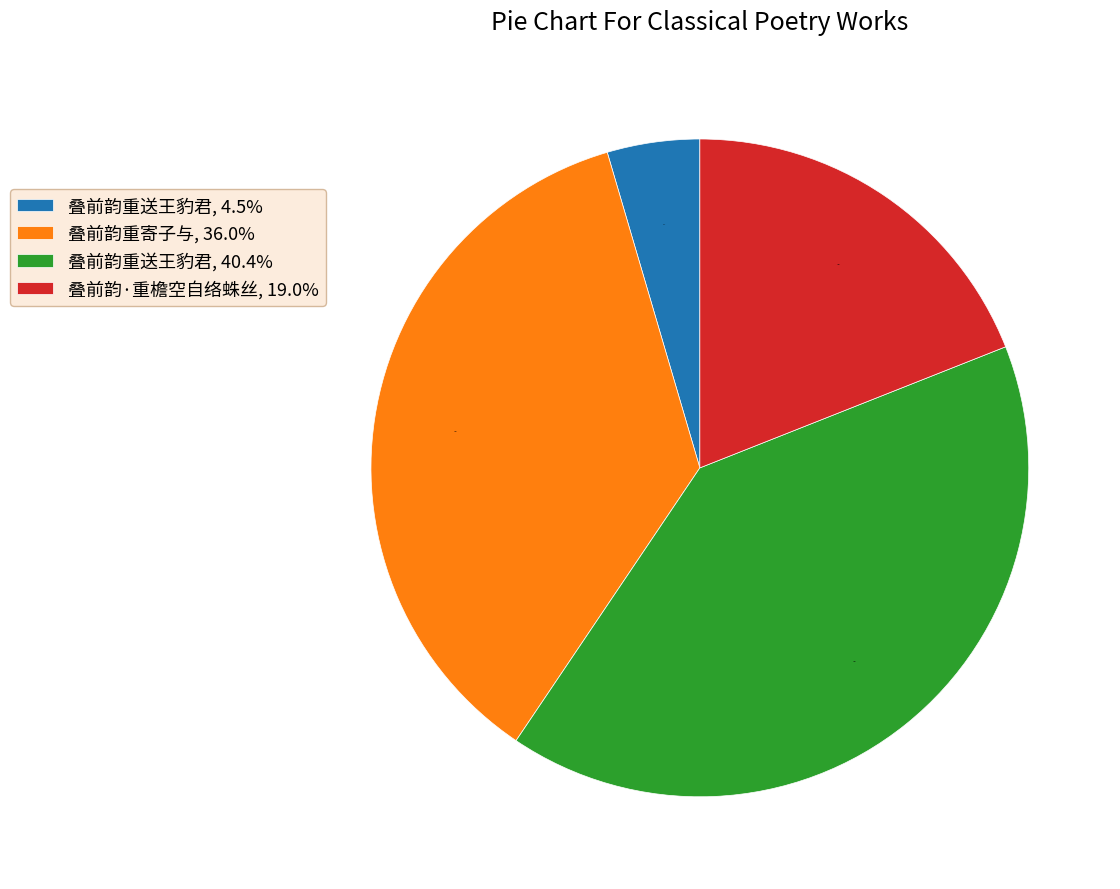

To the nearest percent, what is the average slice percentage?

25%